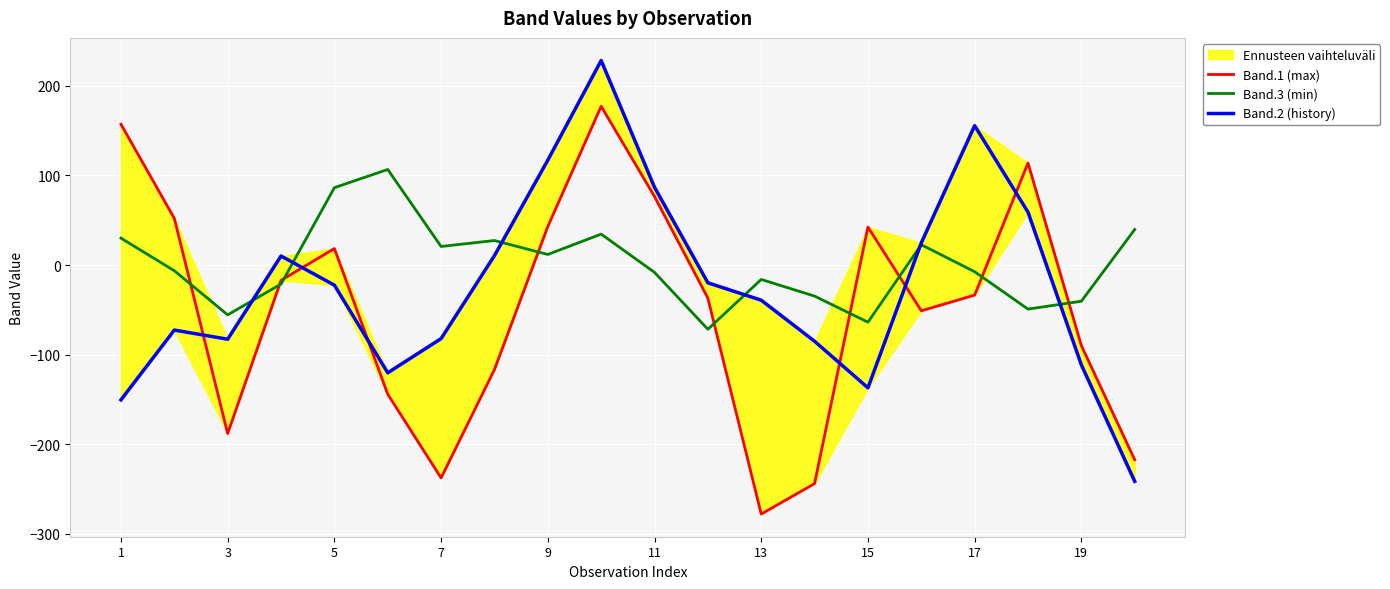

What is the lowest value of the Band.3 (min) series?

-71.7